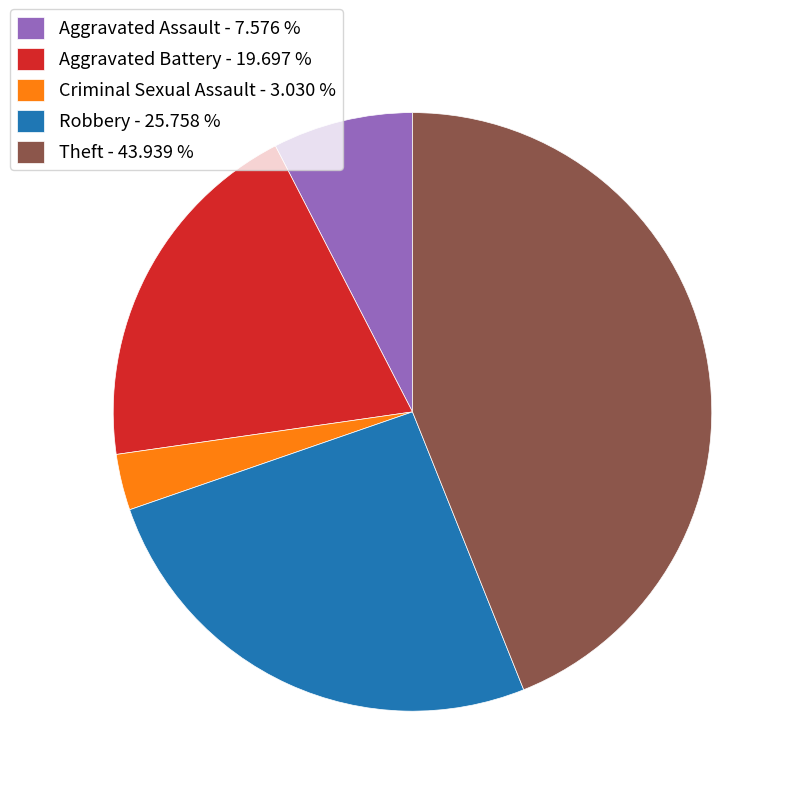

Is there a majority slice in this chart?

No